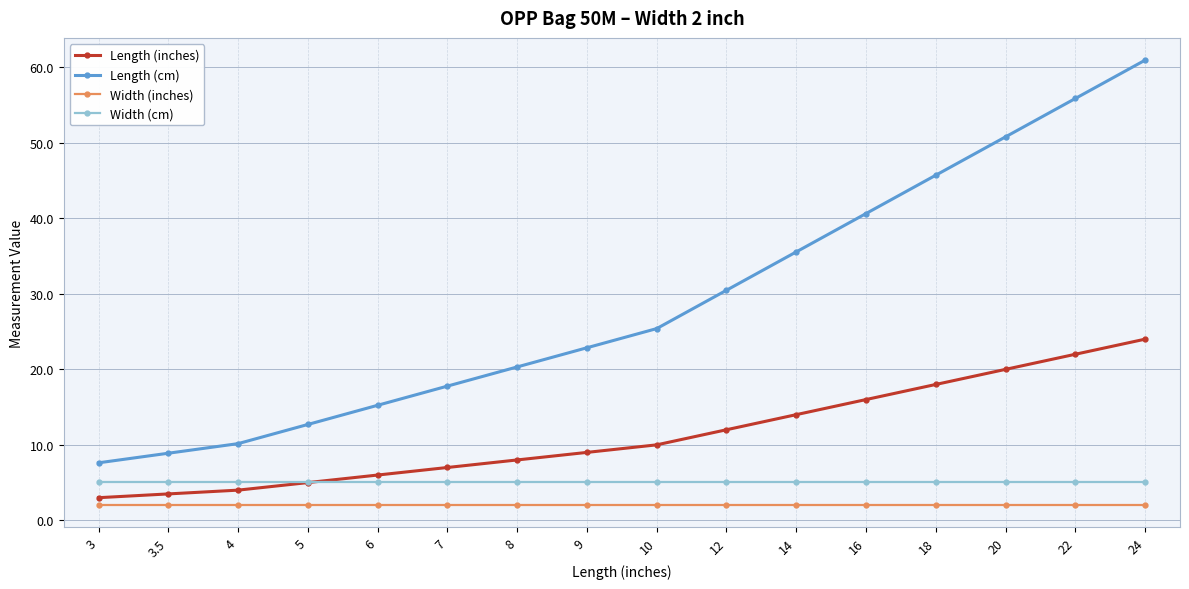

What is the label of the 16th point from the left?

24